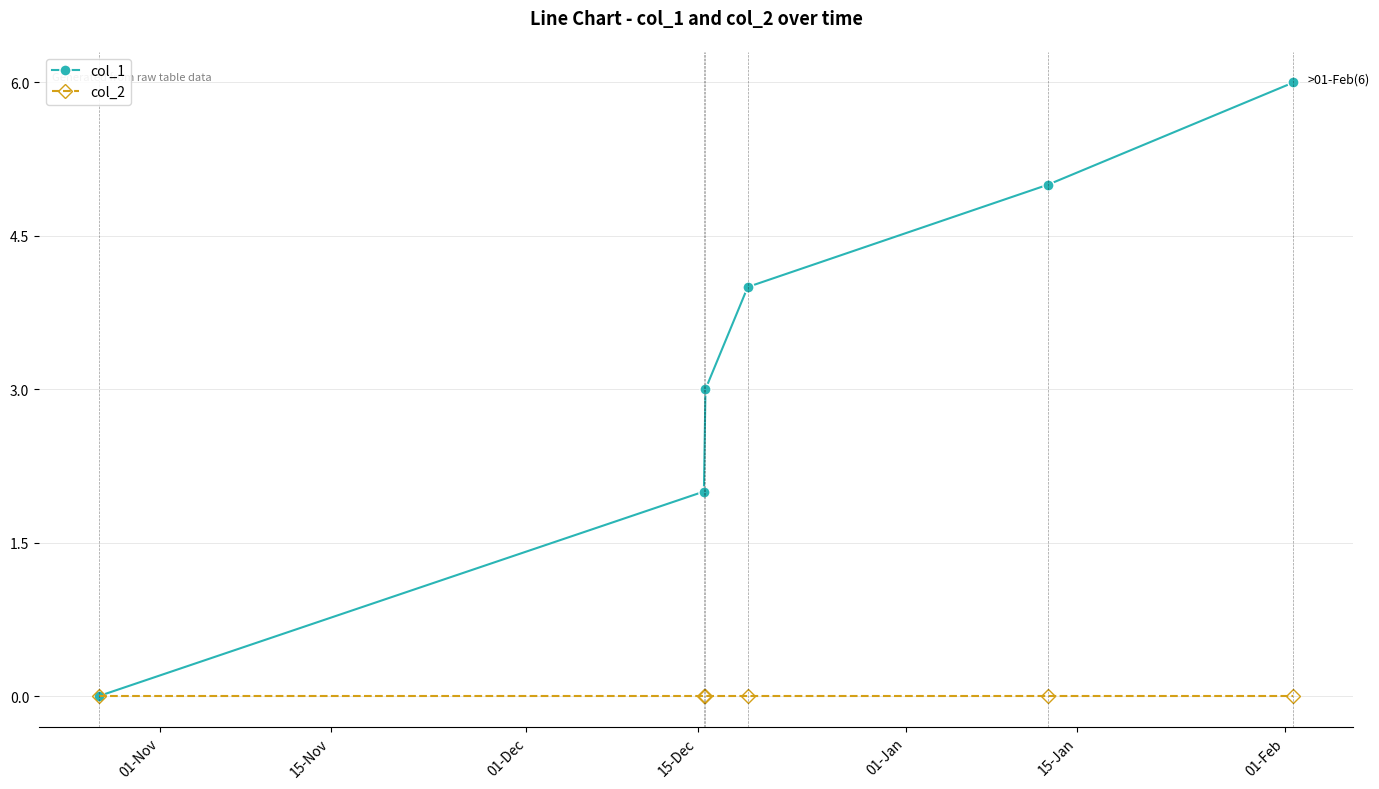

Which series has the widest spread of values?

col_1